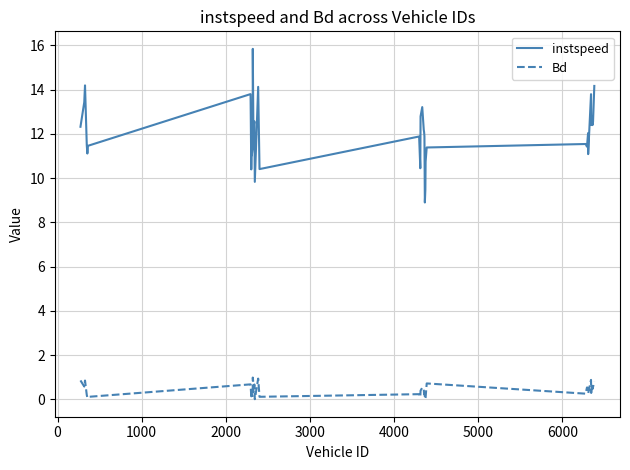

Rank the series by their average value, from lowest to highest.

Bd, instspeed